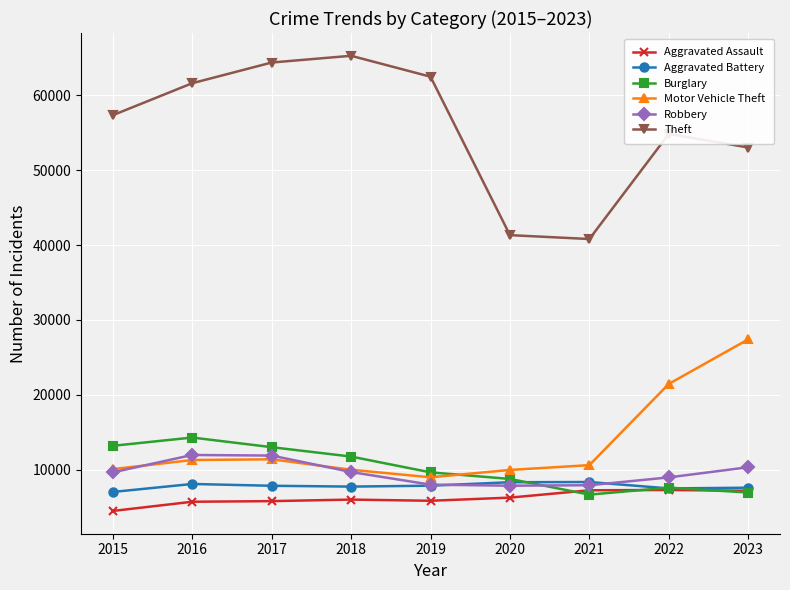

The value of Robbery at 2015 is 9638. True or false?

True